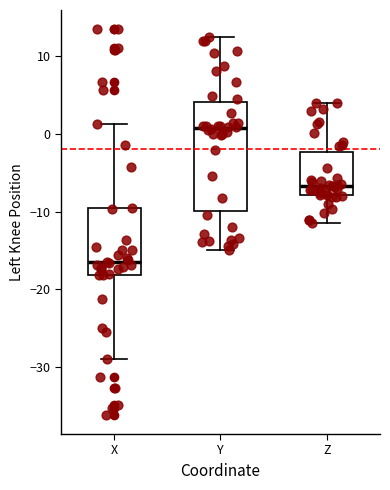

Reading left to right, read every box against the y-axis: the position of its median line, the range the box covers, and the ends of its whiskers. The values are not printed on the chart, so give them approximately, as read against the axis.

X: median -17, box -18 to -10, whiskers -29 to 1
Y: median 1, box -10 to 4, whiskers -15 to 12
Z: median -7, box -8 to -2, whiskers -12 to 4